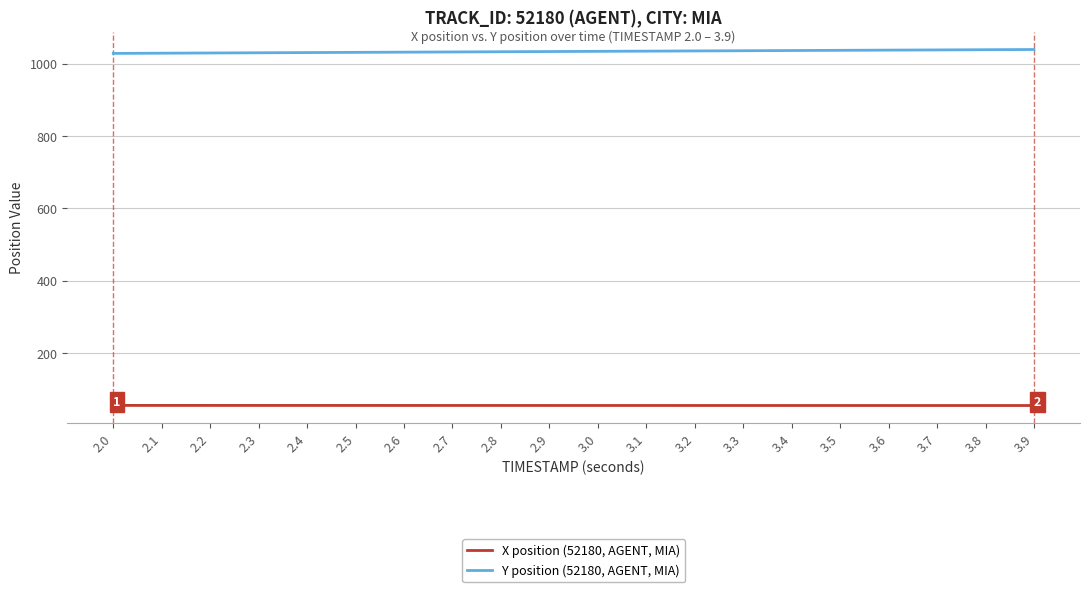

Is the value of Y position (52180, AGENT, MIA) at 2.3 greater than the value of X position (52180, AGENT, MIA) at 2.8?

Yes